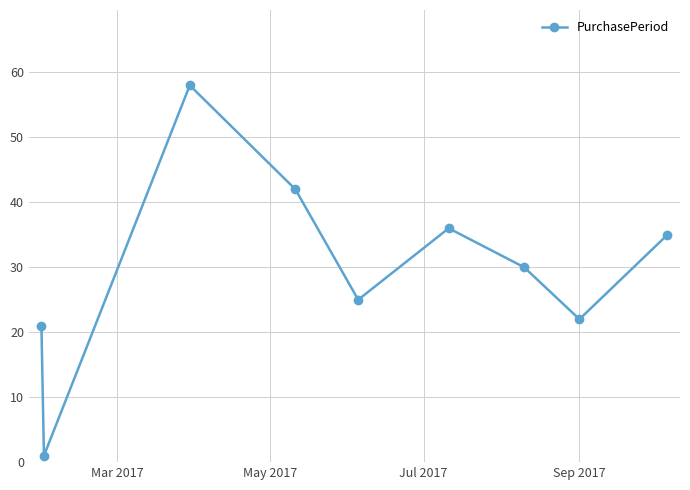

What is the difference between the second highest and second lowest values?

21